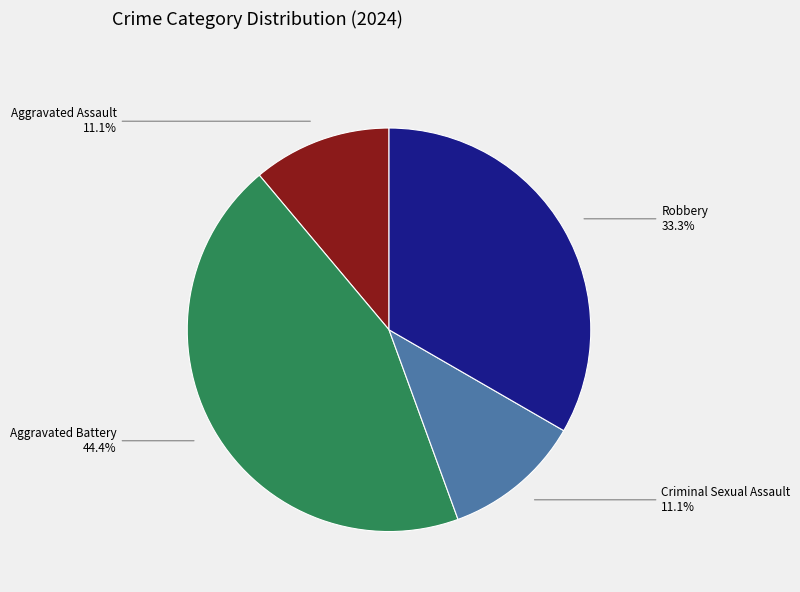

How many slices are in this pie chart?

4